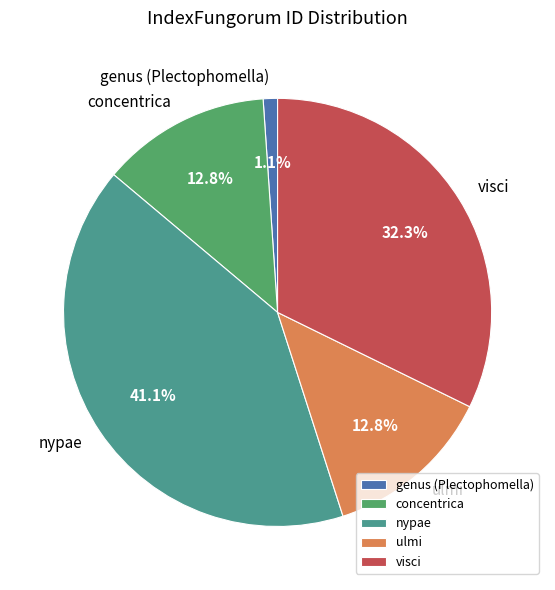

Approximately how many times larger is the value at ulmi compared to nypae?

0.3